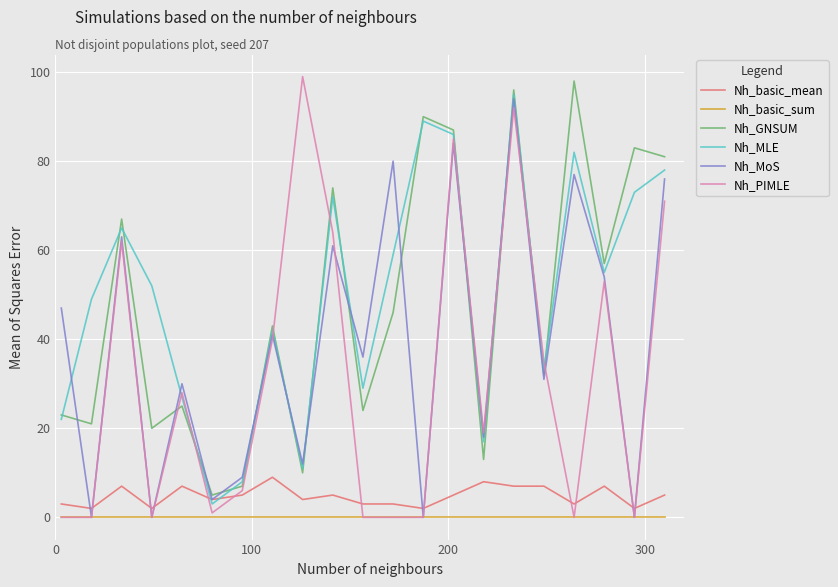

Does the chart display data point markers on the line(s)?

No